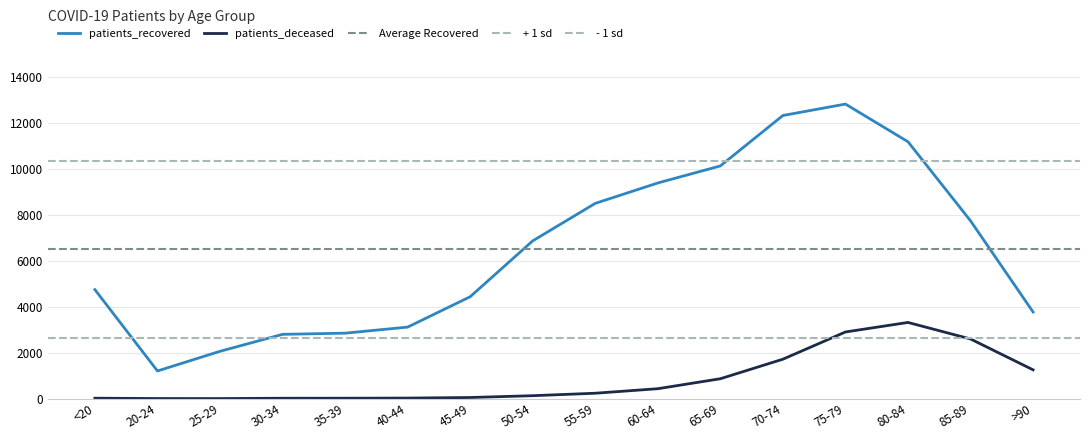

True or false: patients_recovered has a value of 16541 at 80-84.

False